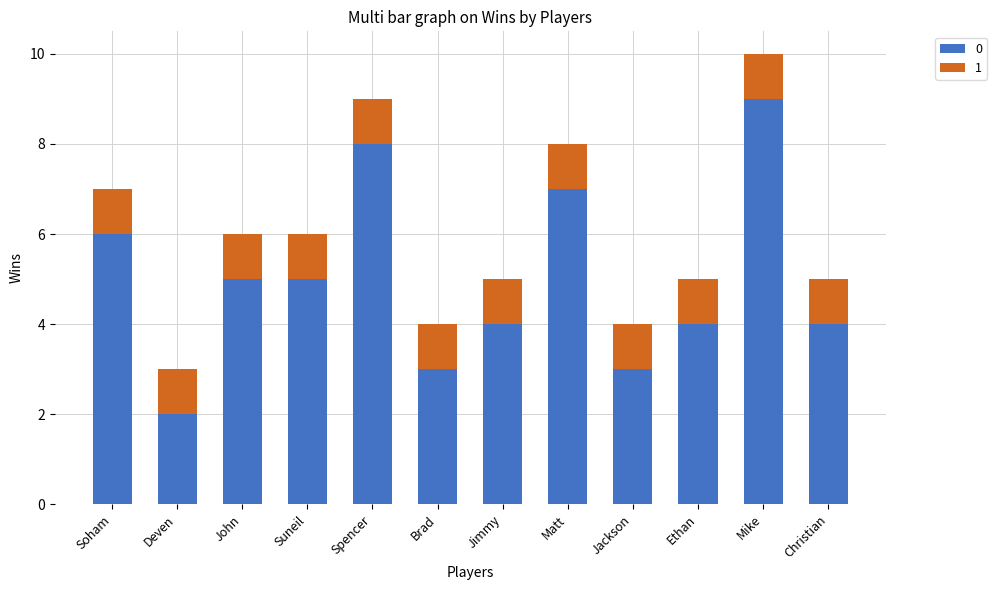

Is it true that 0 equals 3 at Jimmy?

False